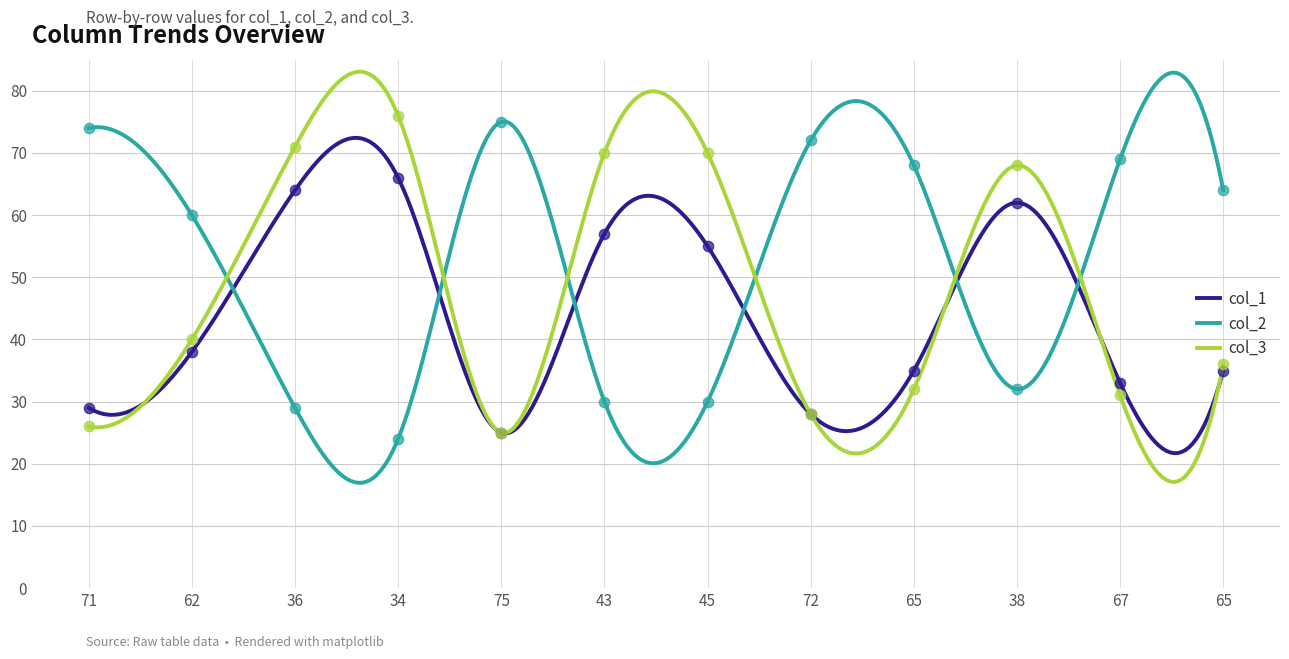

Which series has the largest Y range (max minus min)?

col_2